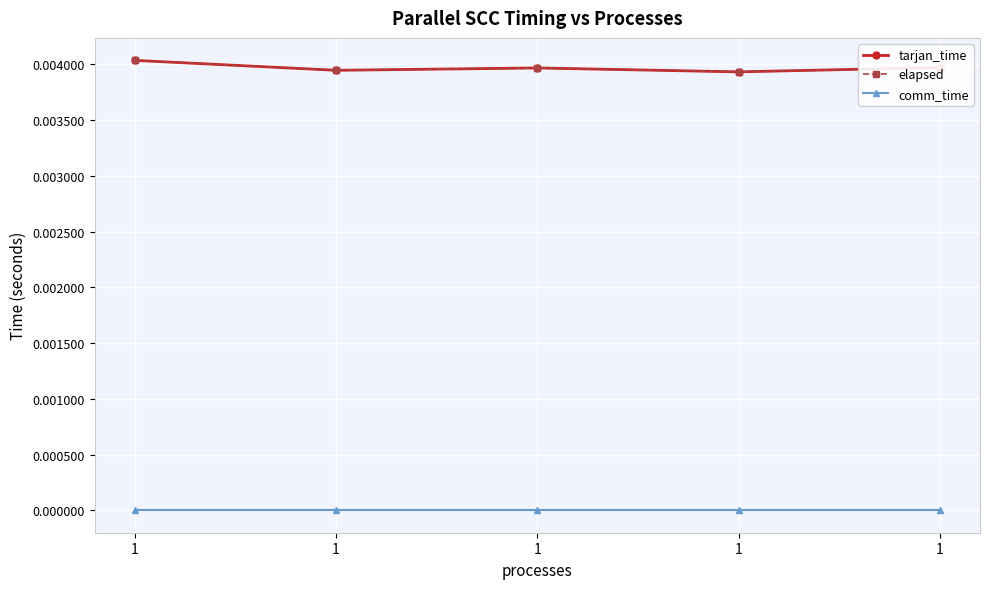

True or false: comm_time has more than 2 points higher than both neighbors.

False